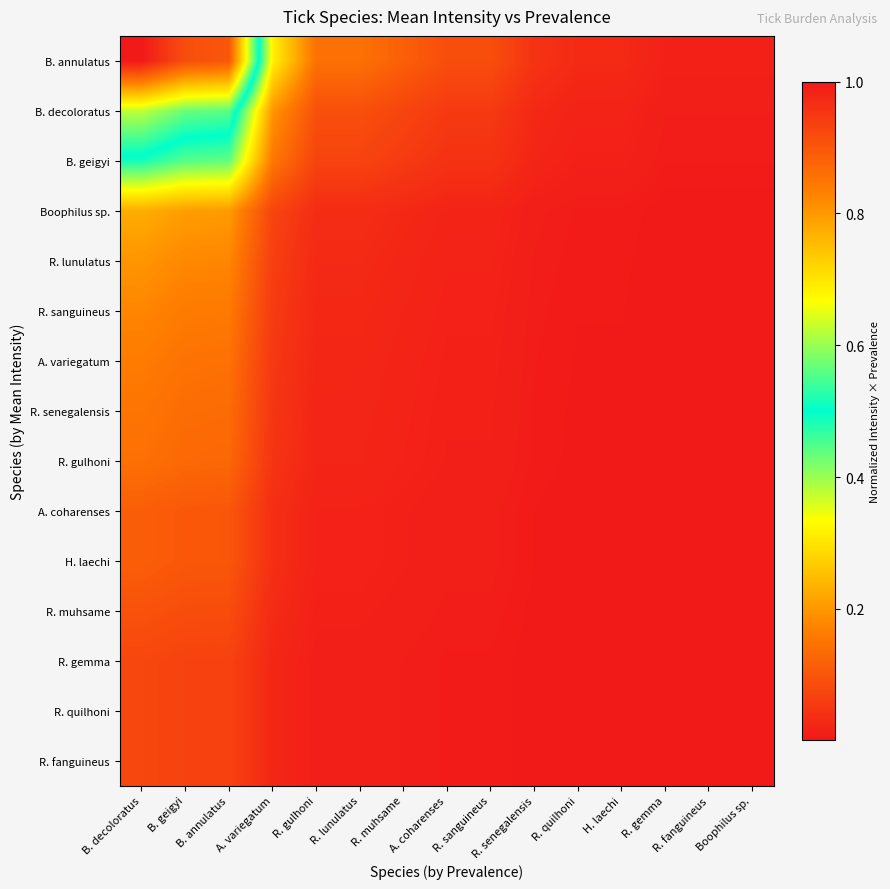

Count the number of data series in this chart.

15